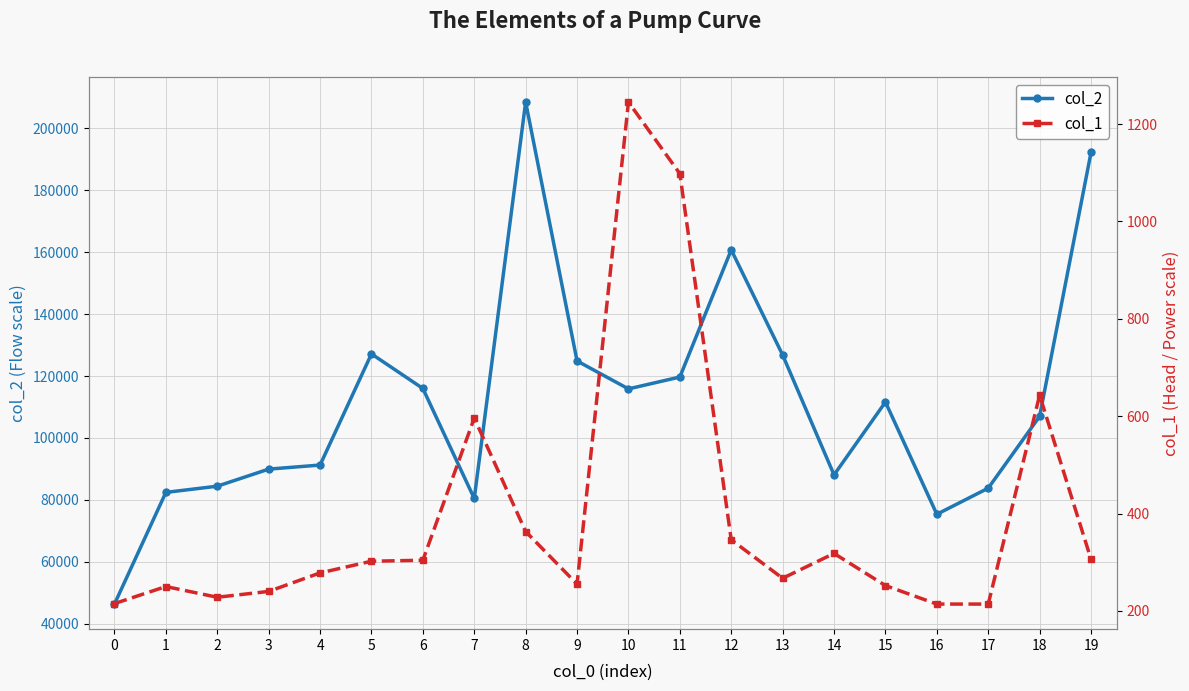

Is the value of col_2 at 16 greater than the value of col_1 at 2?

Yes